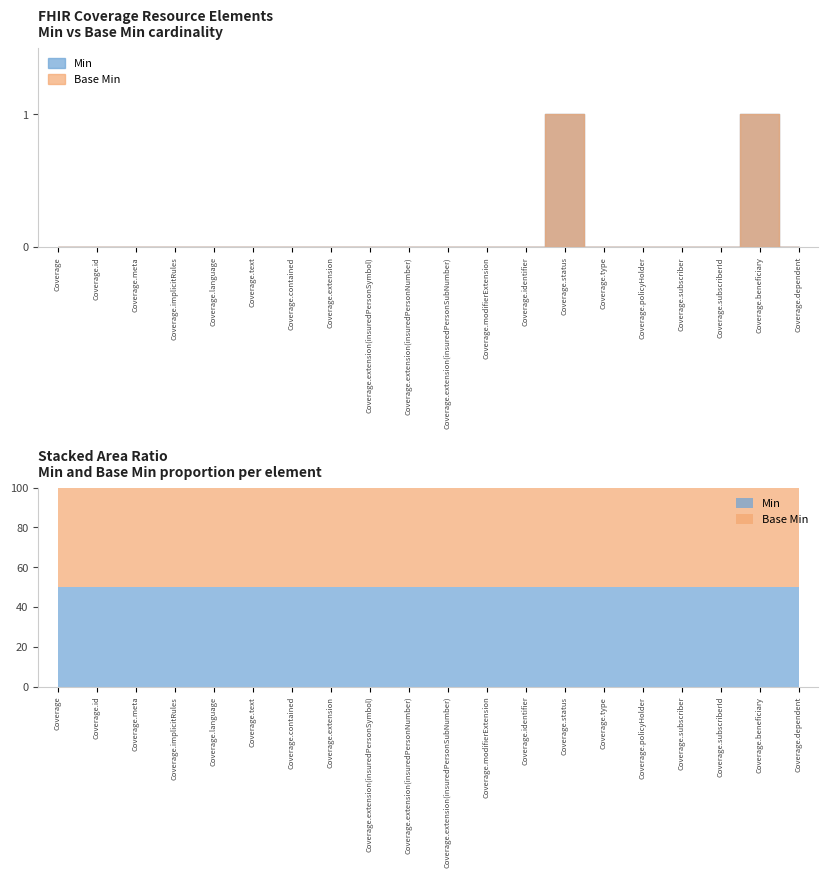

Which has a higher value, Coverage.extension or Coverage.extension(insuredPersonSymbol)?

Coverage.extension